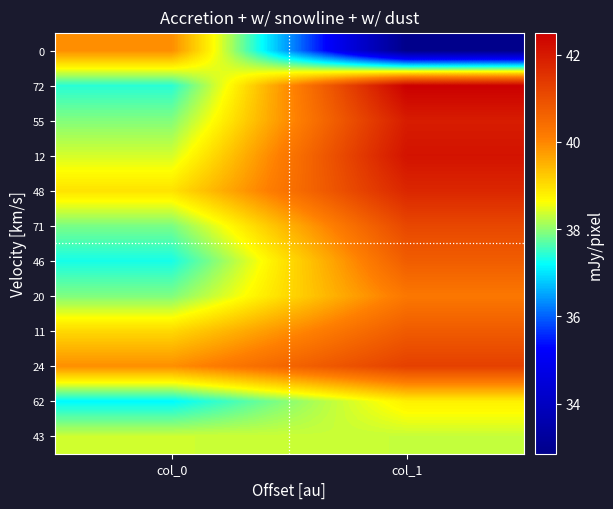

Between col_0 and col_1, which is larger?

col_0